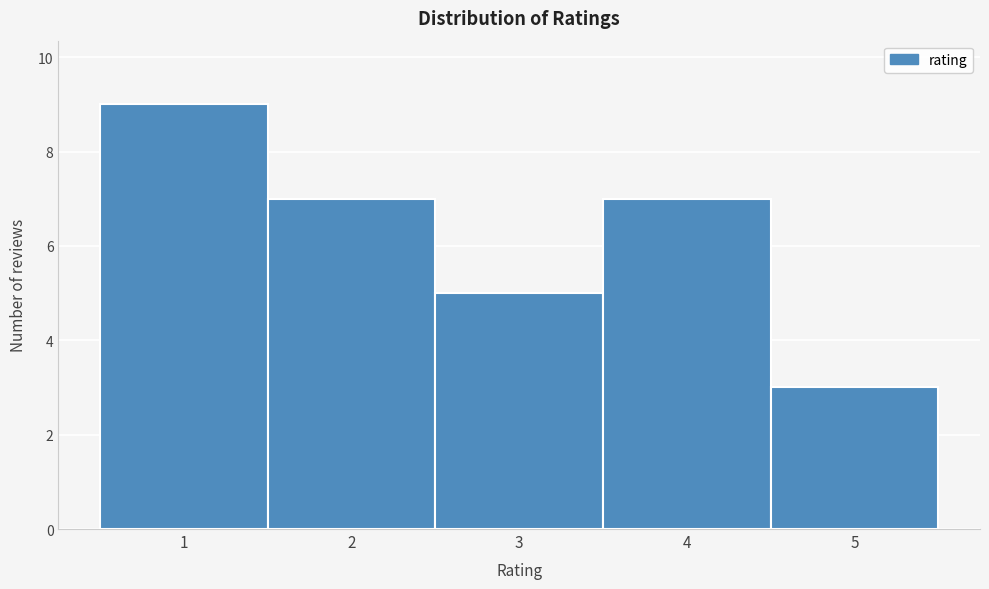

Which range on the x-axis has the tallest bar?

0.5 to 1.5